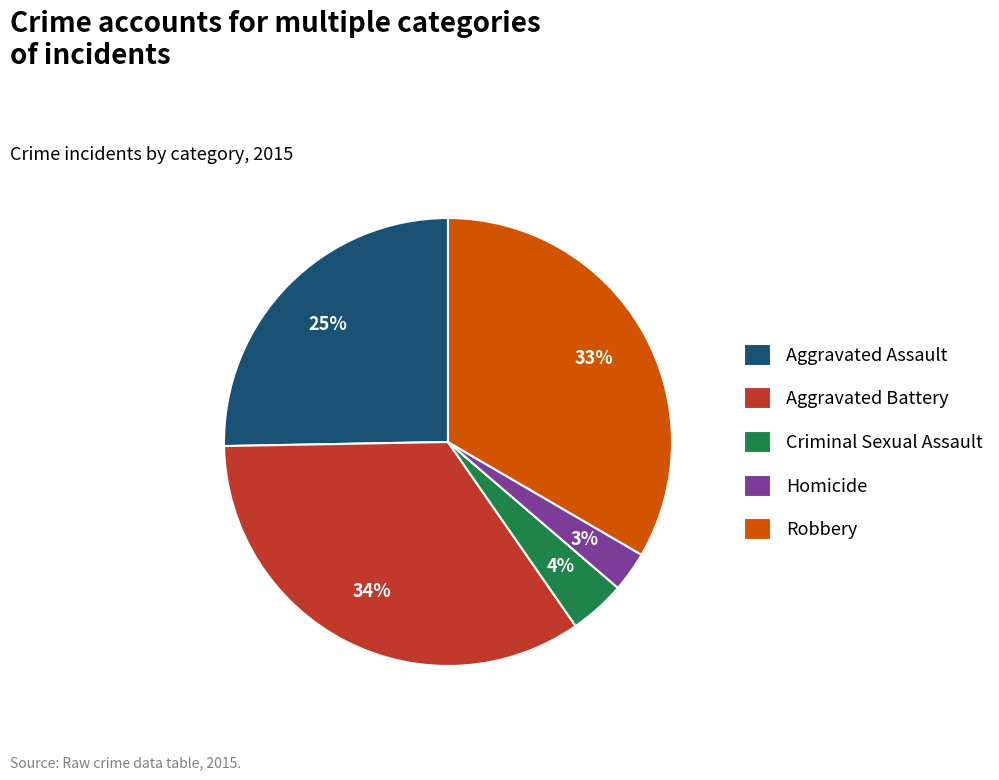

Which slice is the largest?

Aggravated Battery